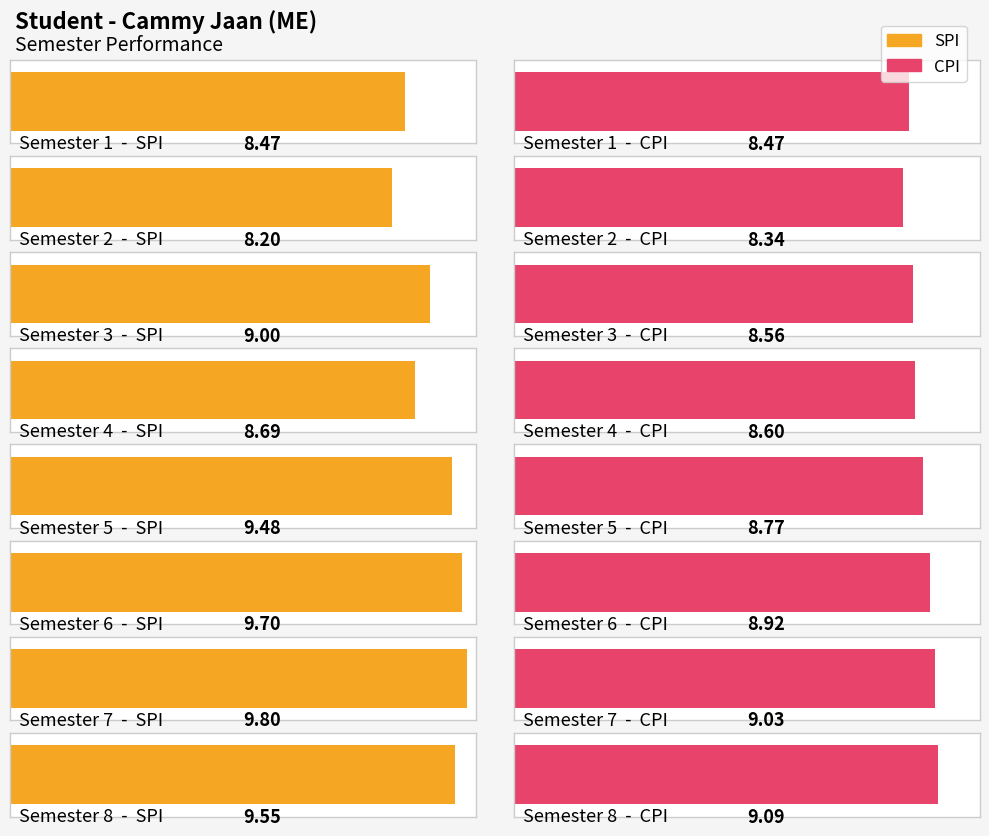

True or false: CPI has a value of 12.4 at 7.

False